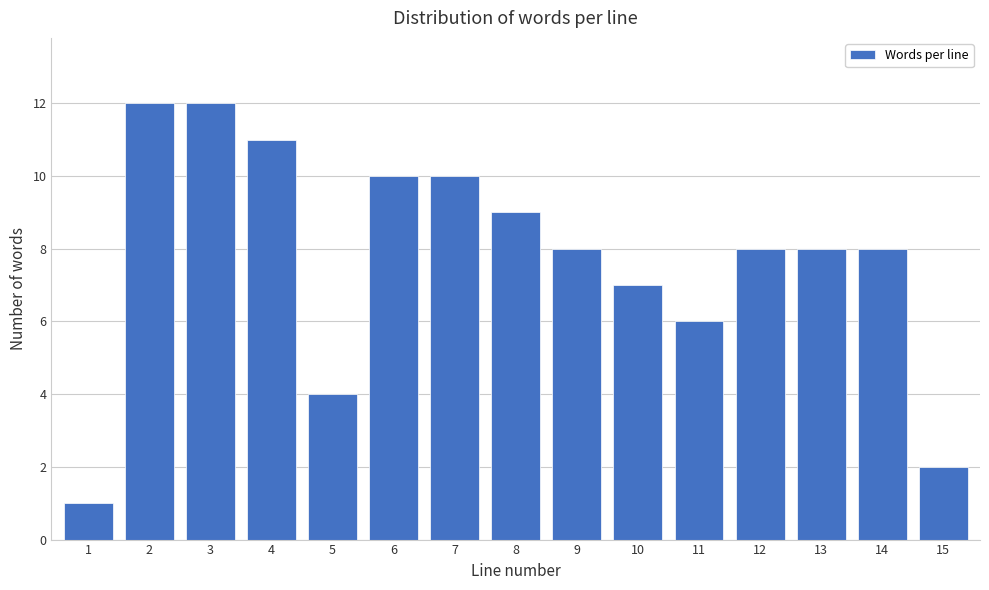

Reading left to right, what are all the values shown in this chart?

1=1	2=12	3=12	4=11	5=4	6=10	7=10	8=9	9=8	10=7	11=6	12=8	13=8	14=8	15=2